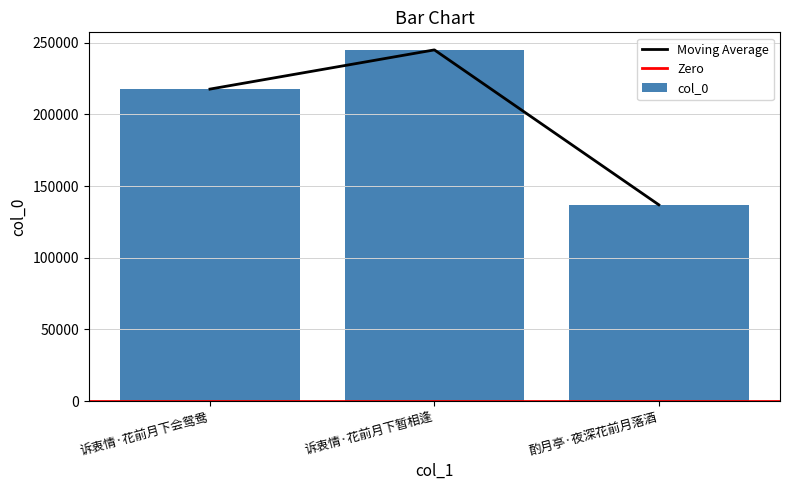

Reading left to right, extract all data points from this chart.

217693	245055	136941